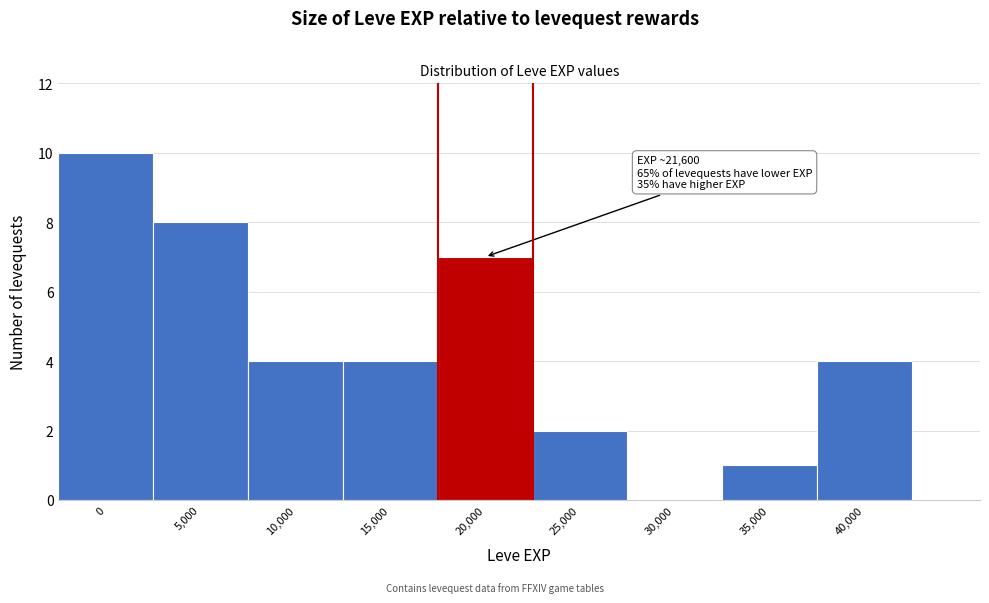

Reading left to right, transcribe all the data shown in this chart.

0=10	5,000=8	10,000=4	15,000=4	20,000=7	25,000=2	30,000=0	35,000=1	40,000=4